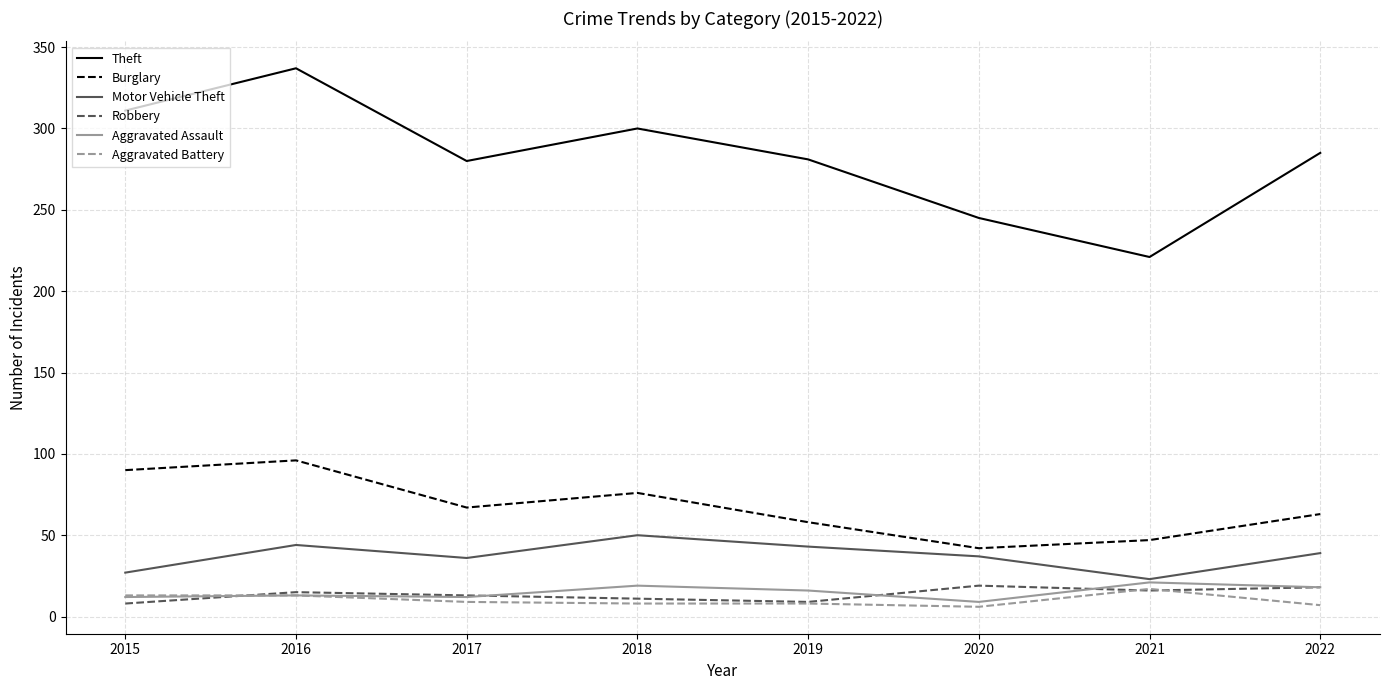

At which category does Burglary reach its first local peak?

2016